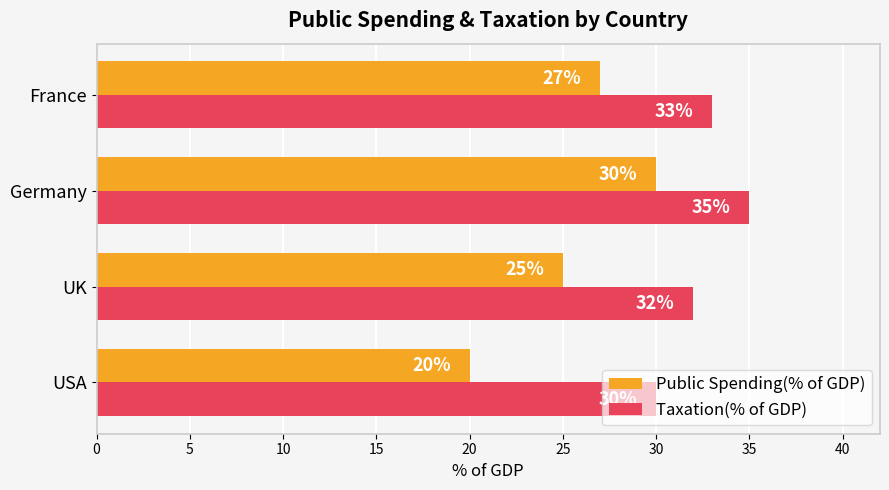

At how many categories does at least one series exceed 27?

4